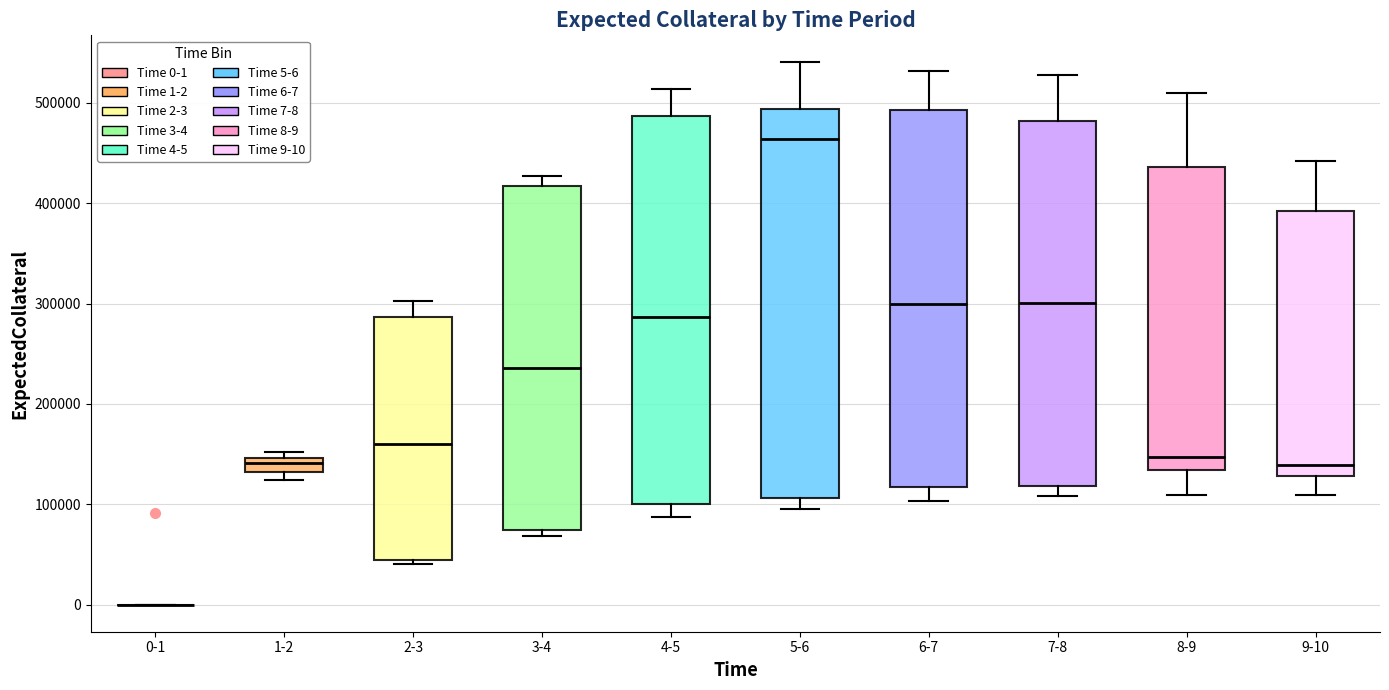

Where does the upper whisker of the box for 2-3 end on the y-axis? The values are not printed on the chart, so give them approximately, as read against the axis.

300000